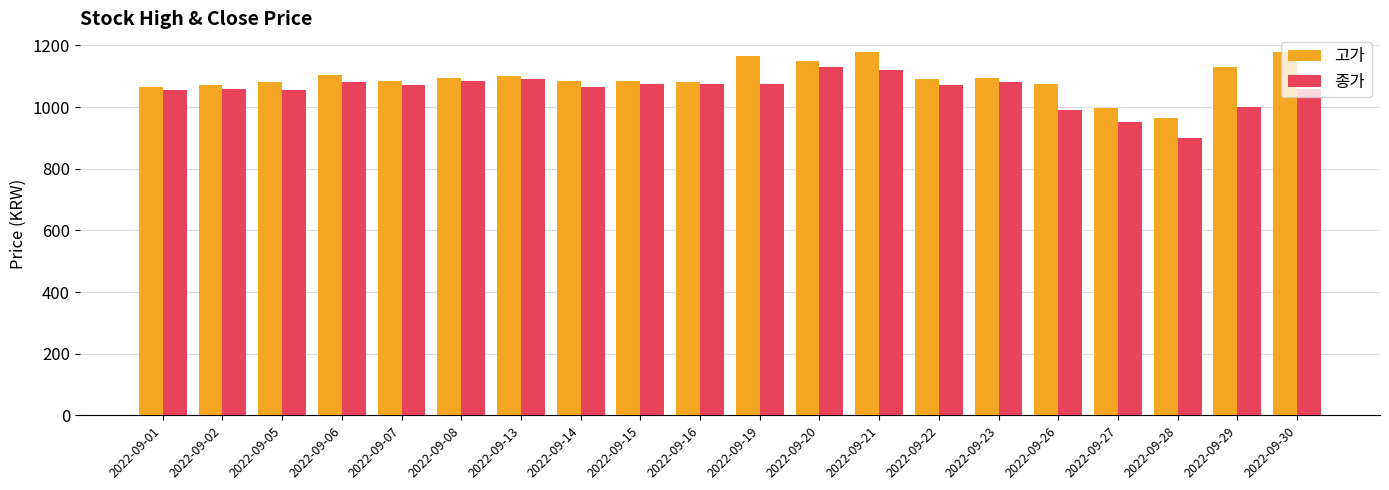

Is it true that 종가 equals 1891 at 2022-09-21?

False